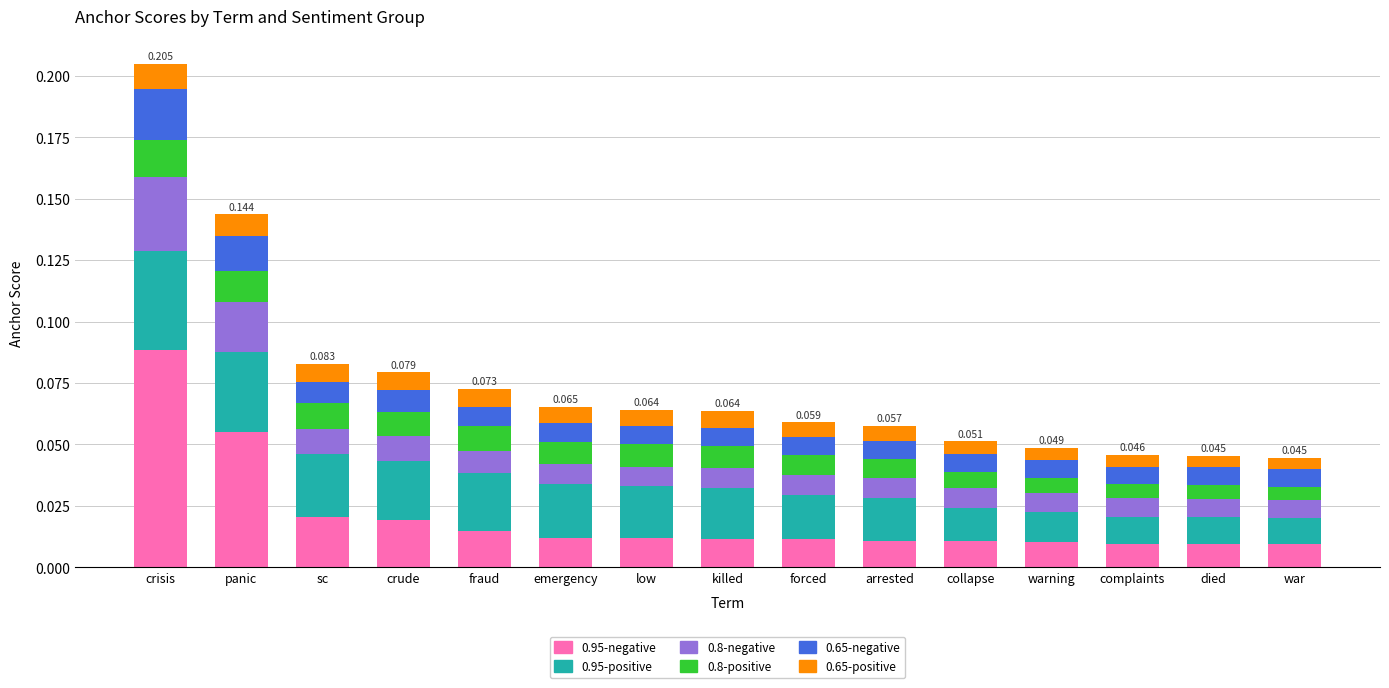

At which label does 0.95-negative reach its peak?

crisis